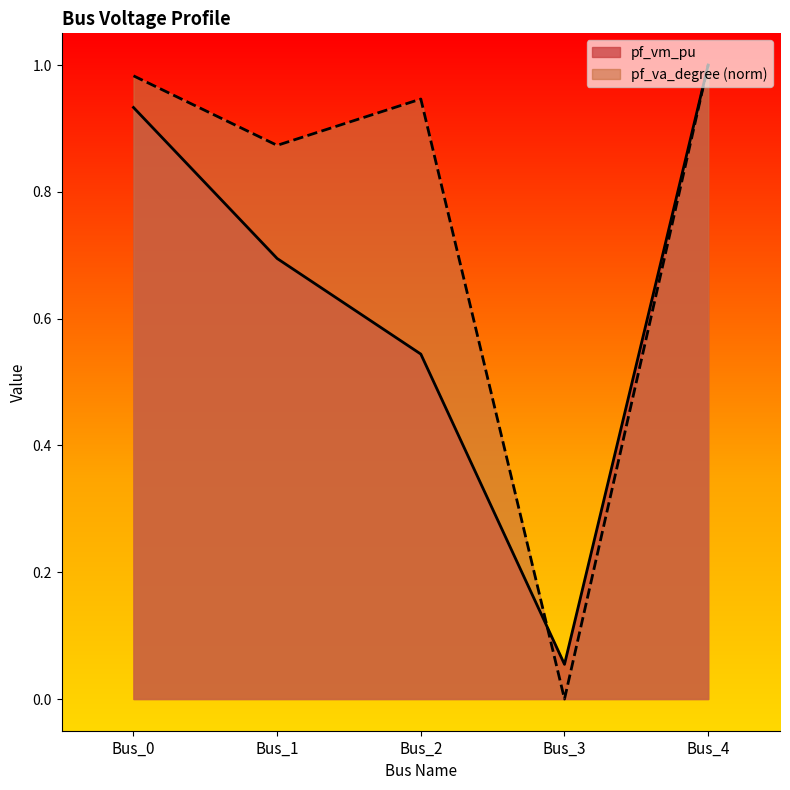

How many times do pf_va_degree and pf_vm_pu cross each other?

2